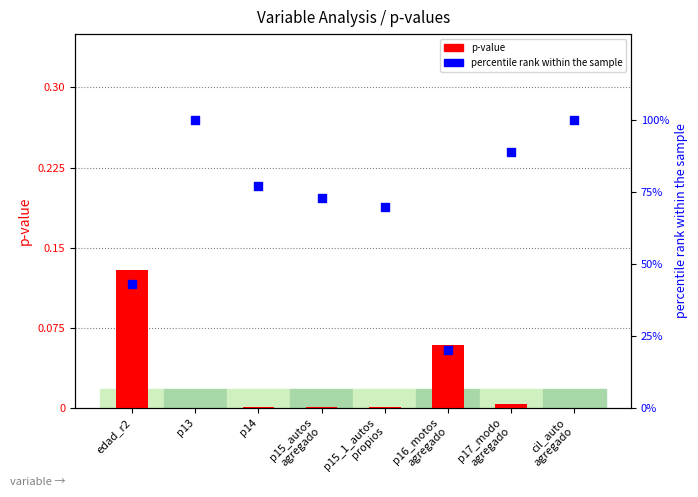

Which series has the largest total across all categories?

percentile rank within the sample